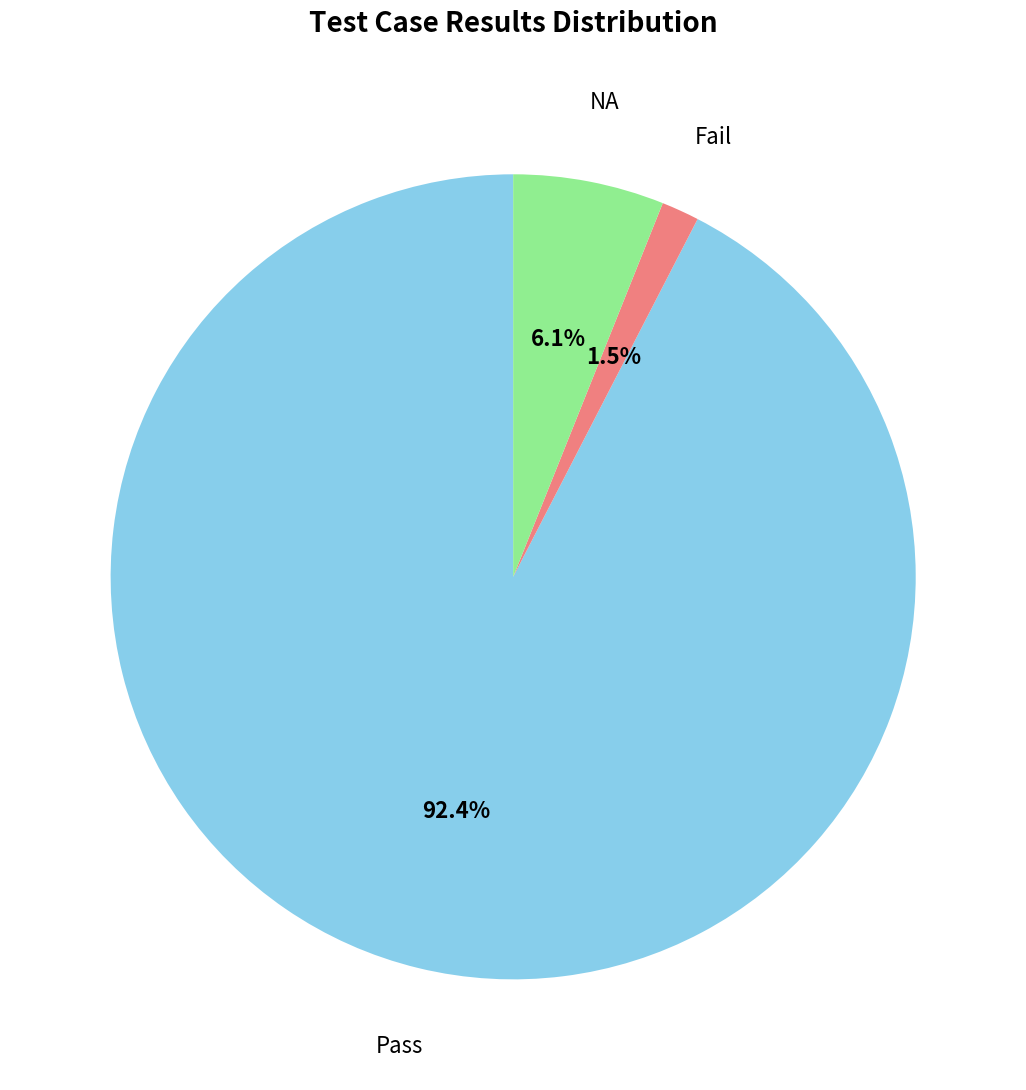

Is there any slice that represents more than half of the pie?

Yes